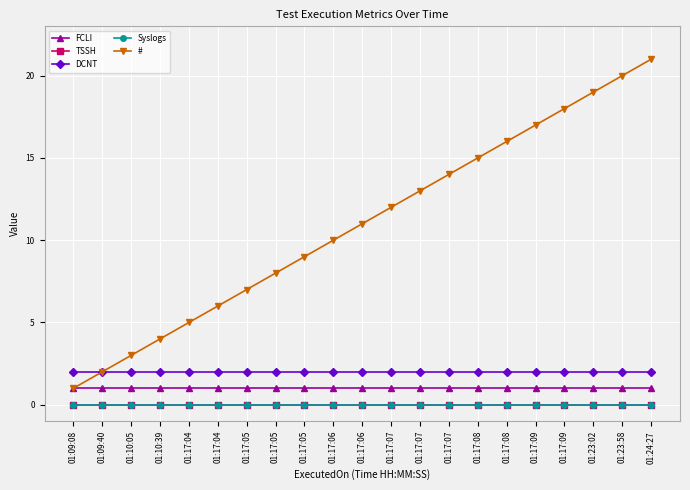

Which label corresponds to the smallest value in the chart?

01:09:08